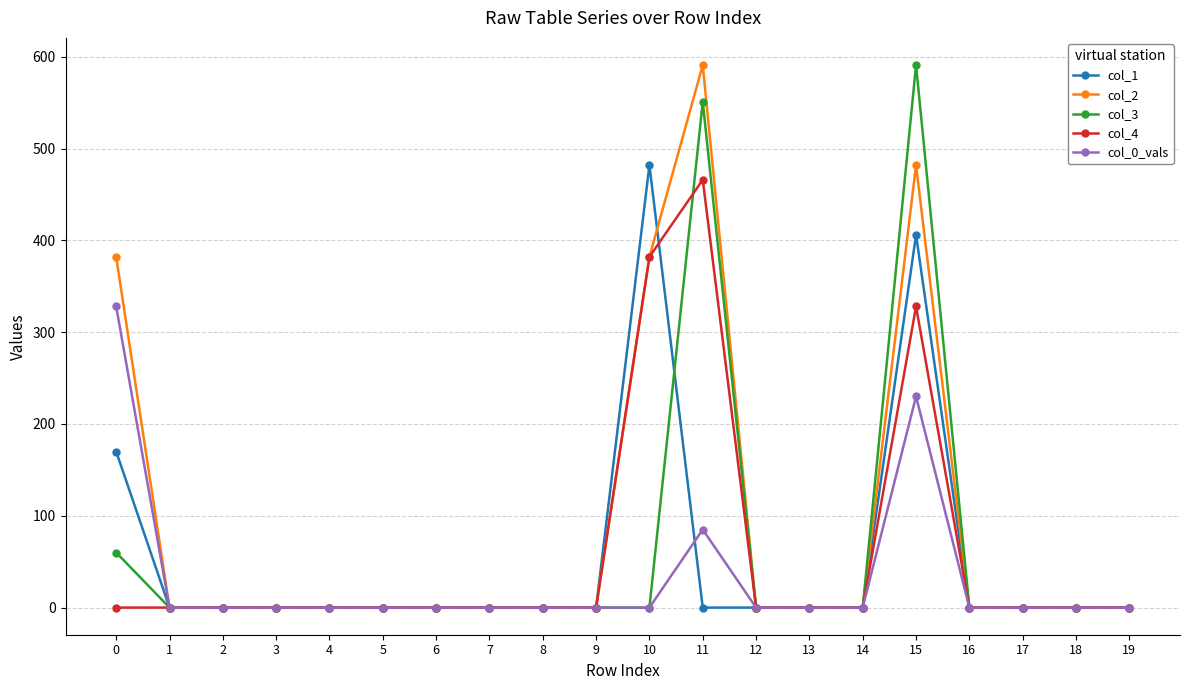

True or false: col_4 has more than 0 points higher than both neighbors.

True